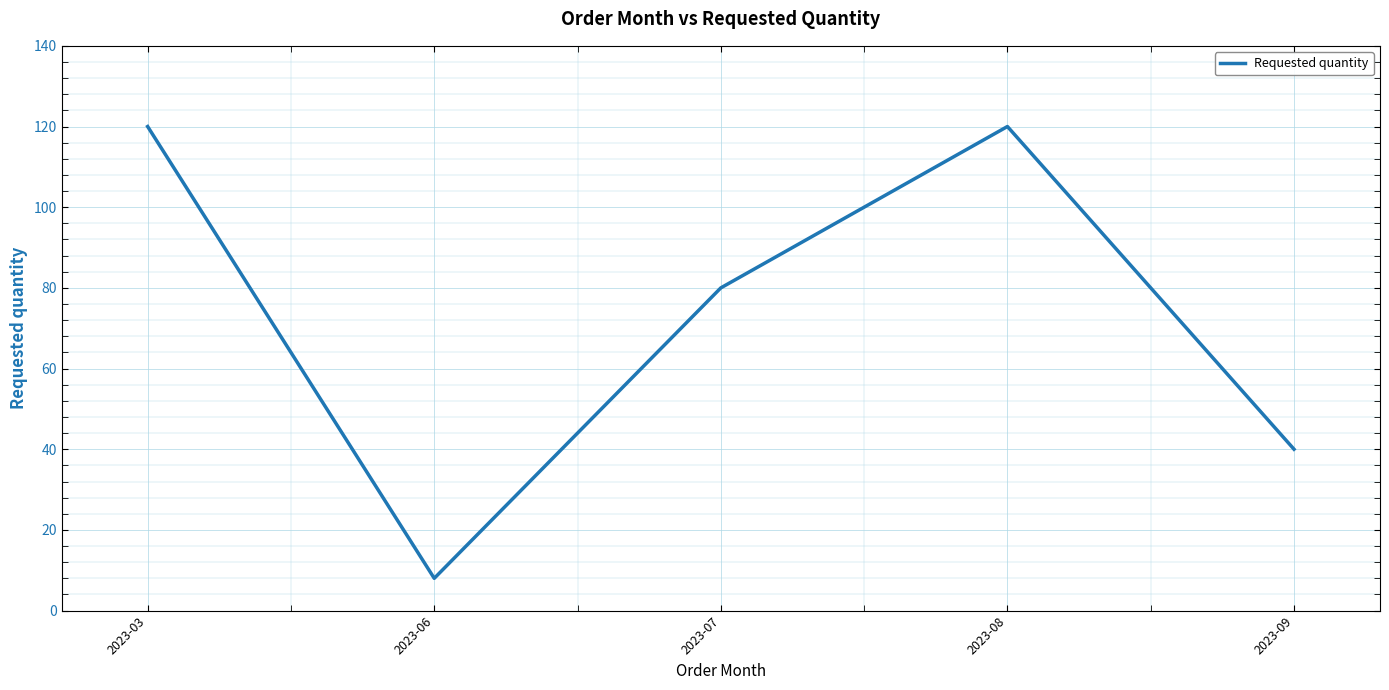

What is the sum of all values?

368